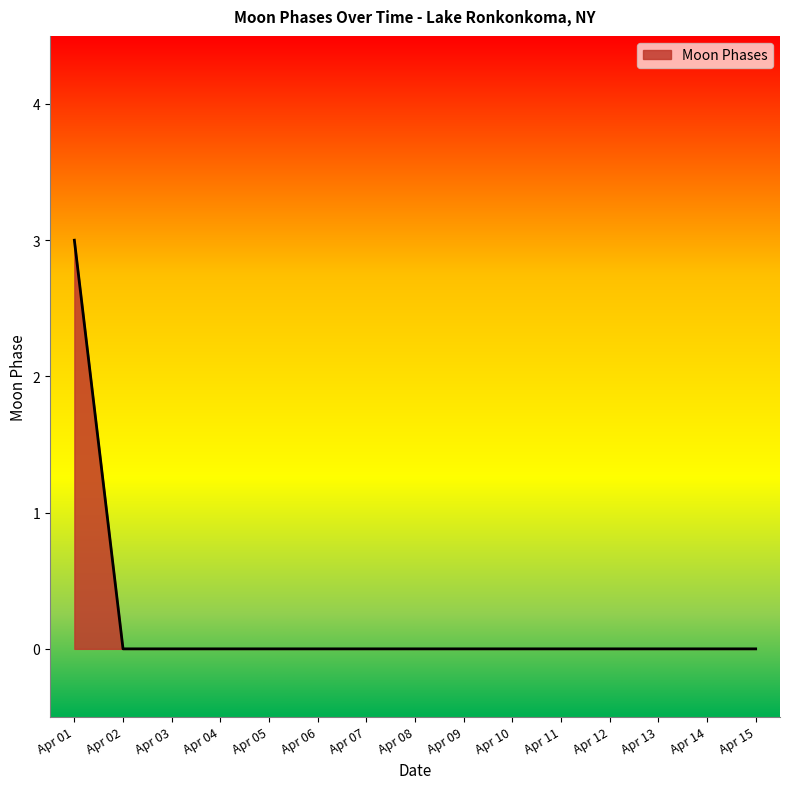

The chart shows a value of 0 at Apr 02. True or false?

True